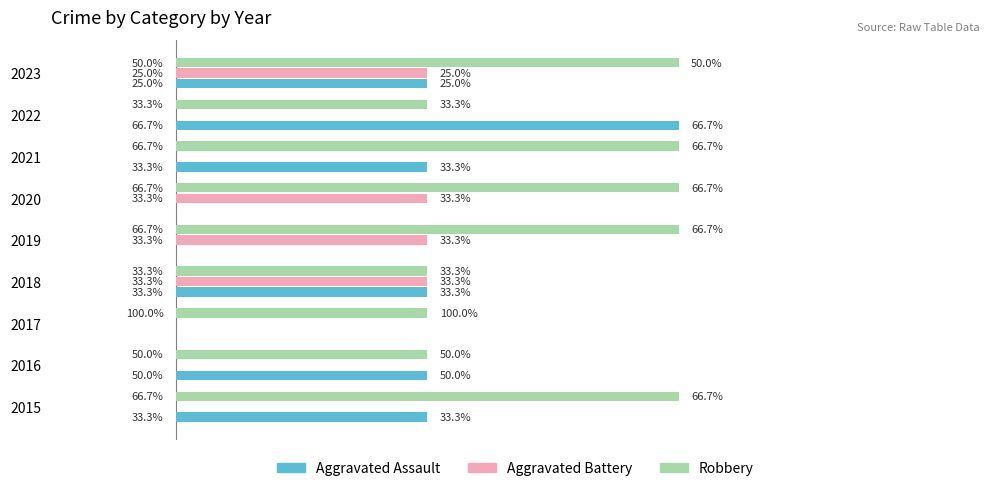

Which series has the largest total across all categories?

Robbery